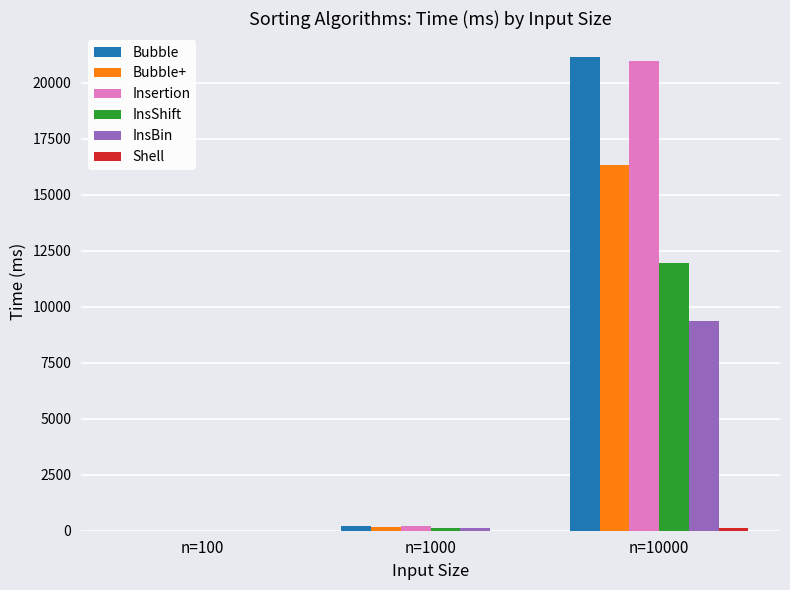

Between n=1000 and n=10000, which series saw the biggest shift?

Bubble